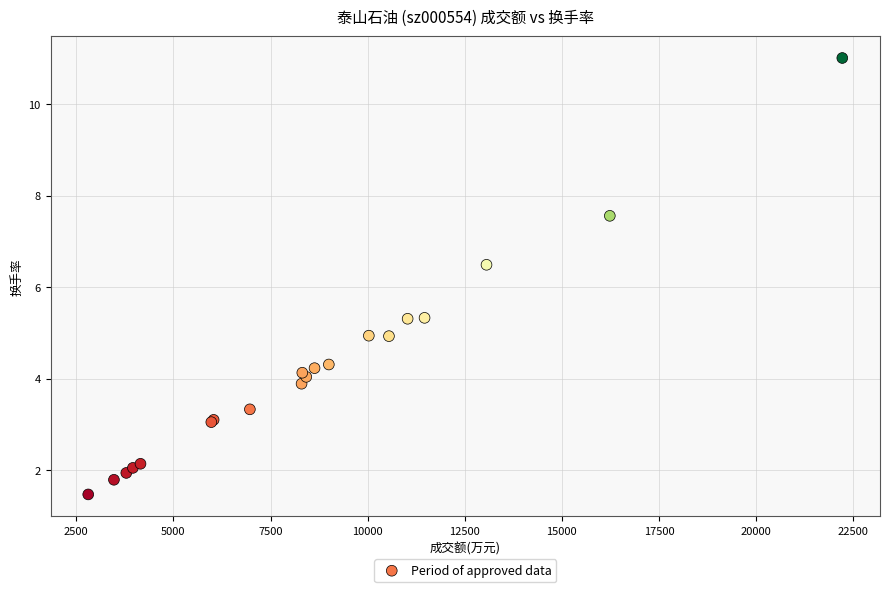

What Y value in the scatter plot is closest to 6?

6.5